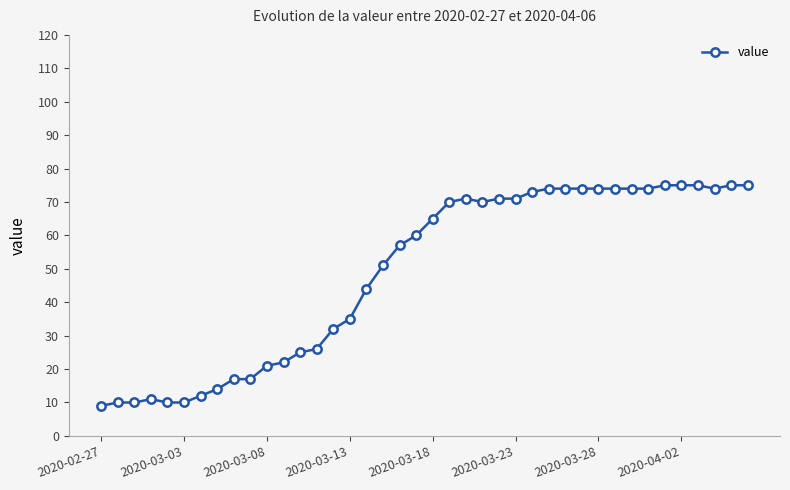

What is the value of the 13th point from the left?

25